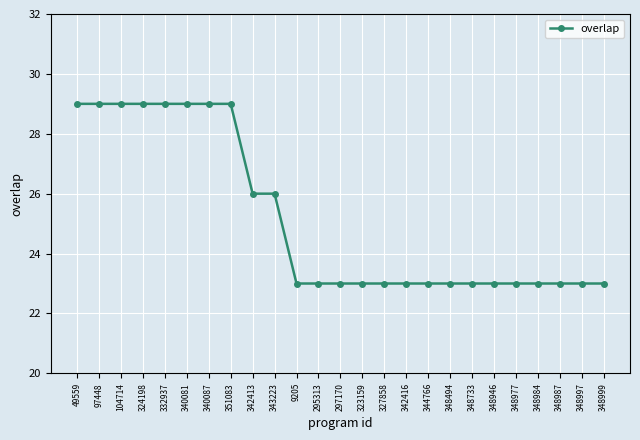

What is the greatest value displayed?

29